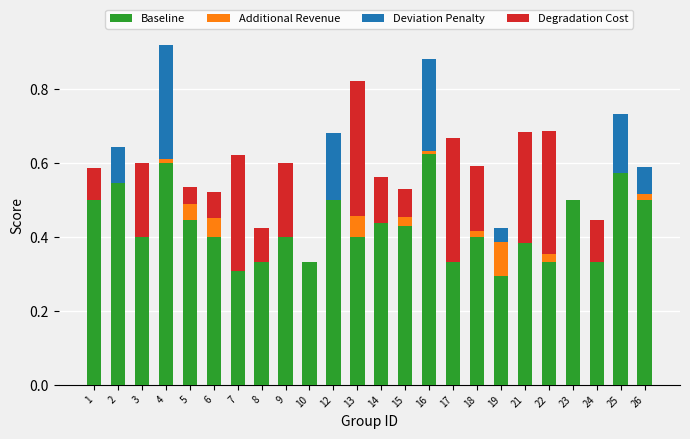

Which category has the highest value in the Baseline series?

16